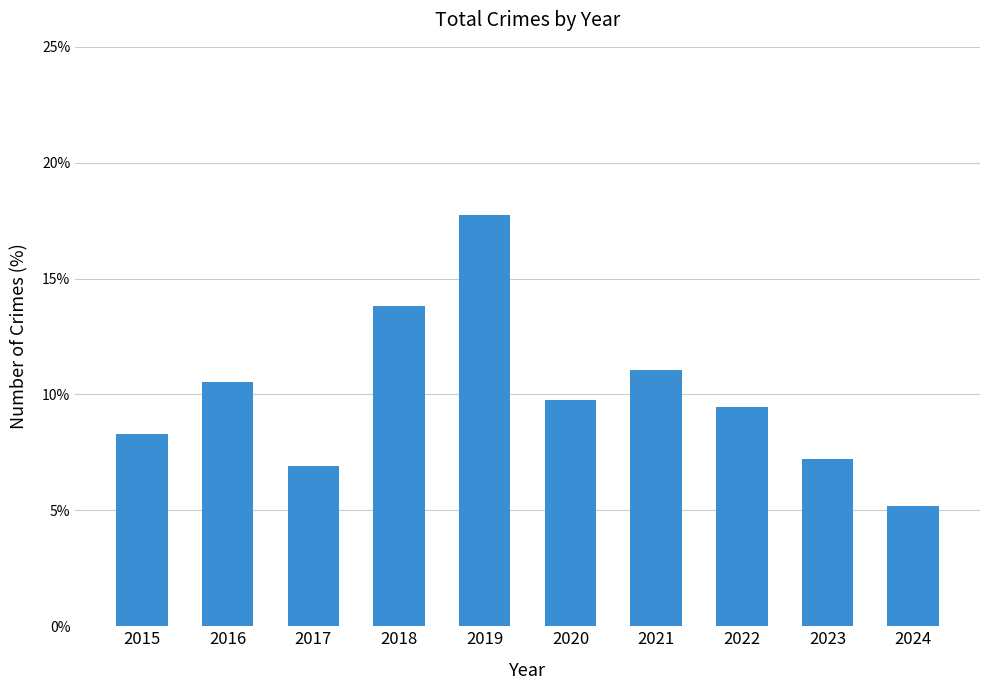

Are the bars grouped side by side (vs. stacked)?

No